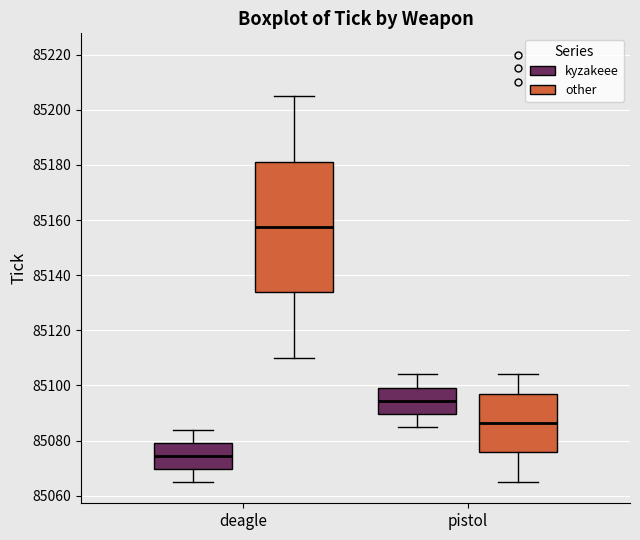

Reading left to right, read every box against the y-axis: the position of its median line, the range the box covers, and the ends of its whiskers. The values are not printed on the chart, so give them approximately, as read against the axis.

deagle (kyzakeee): median 85074, box 85070 to 85080, whiskers 85066 to 85084
deagle (other): median 85158, box 85134 to 85182, whiskers 85110 to 85206
pistol (kyzakeee): median 85094, box 85090 to 85100, whiskers 85086 to 85104
pistol (other): median 85086, box 85076 to 85098, whiskers 85066 to 85104